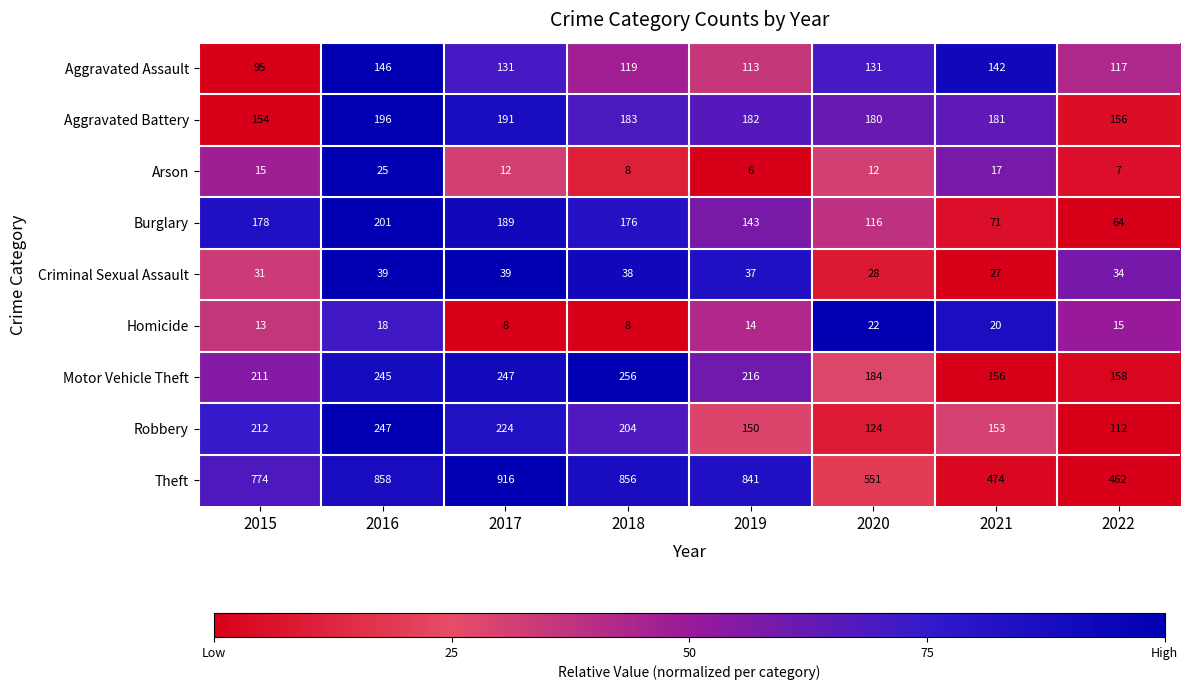

List the series in order of their peak value, lowest first.

Homicide, Arson, Criminal Sexual Assault, Aggravated Assault, Aggravated Battery, Burglary, Robbery, Motor Vehicle Theft, Theft